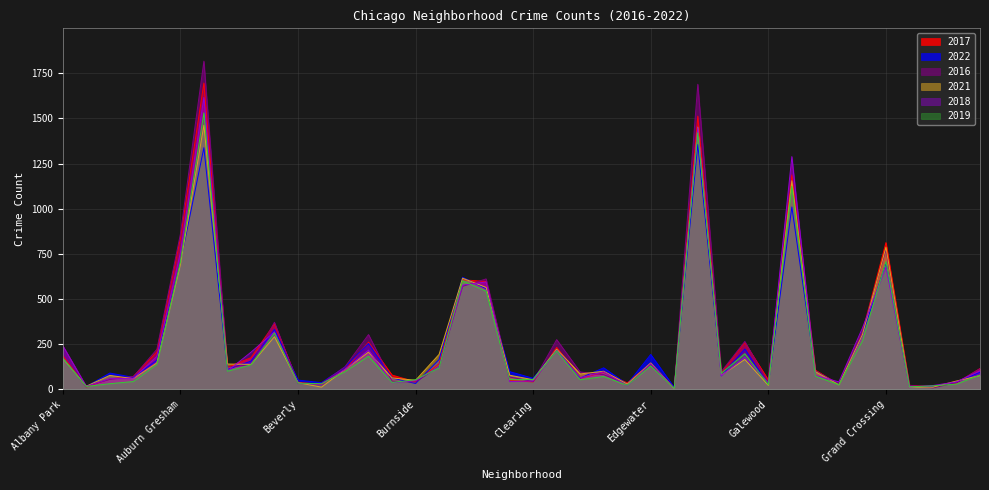

What is the label of the 27th point from the left?

Edison Park